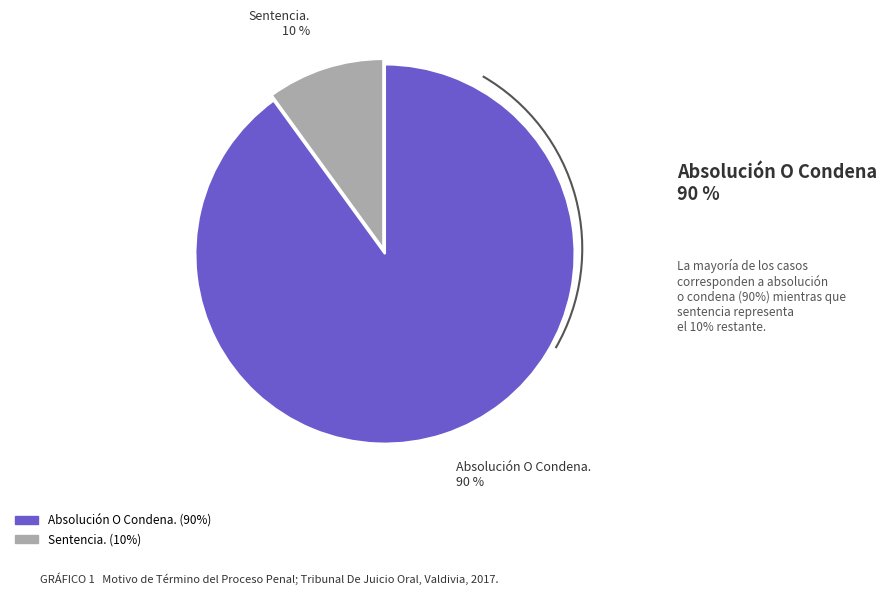

To the nearest percent, what percentage of the pie is Absolución O Condena.?

90%